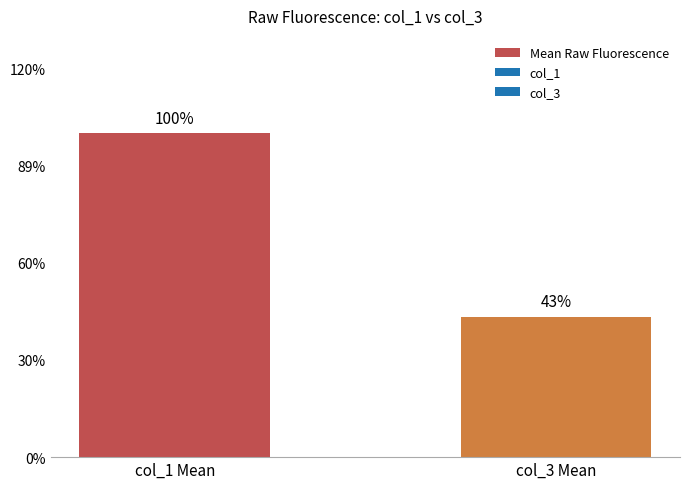

Reading left to right, list all the values displayed in this chart.

col_1 Mean=14333	col_3 Mean=6217